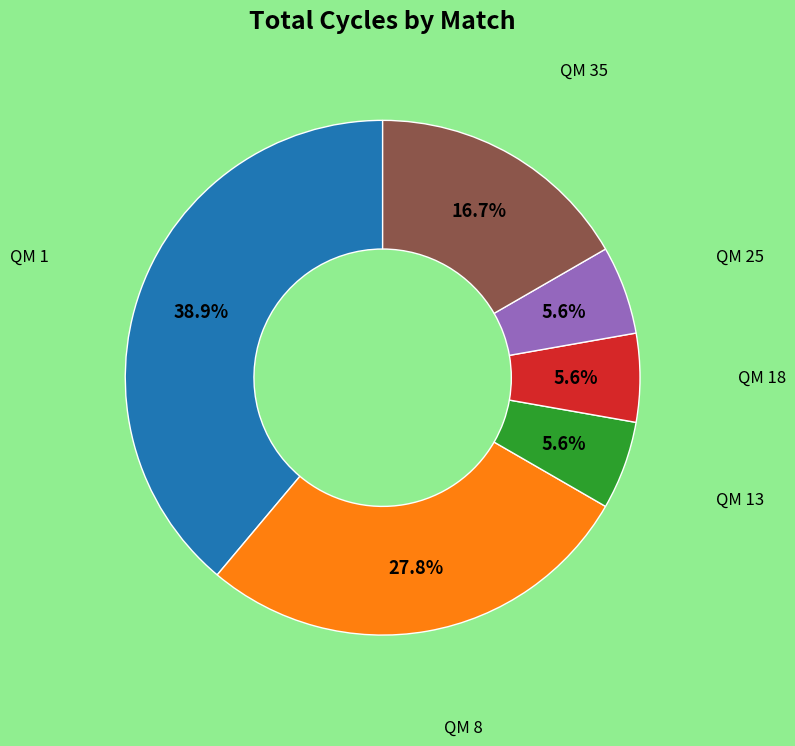

Is there any slice that represents more than half of the pie?

No